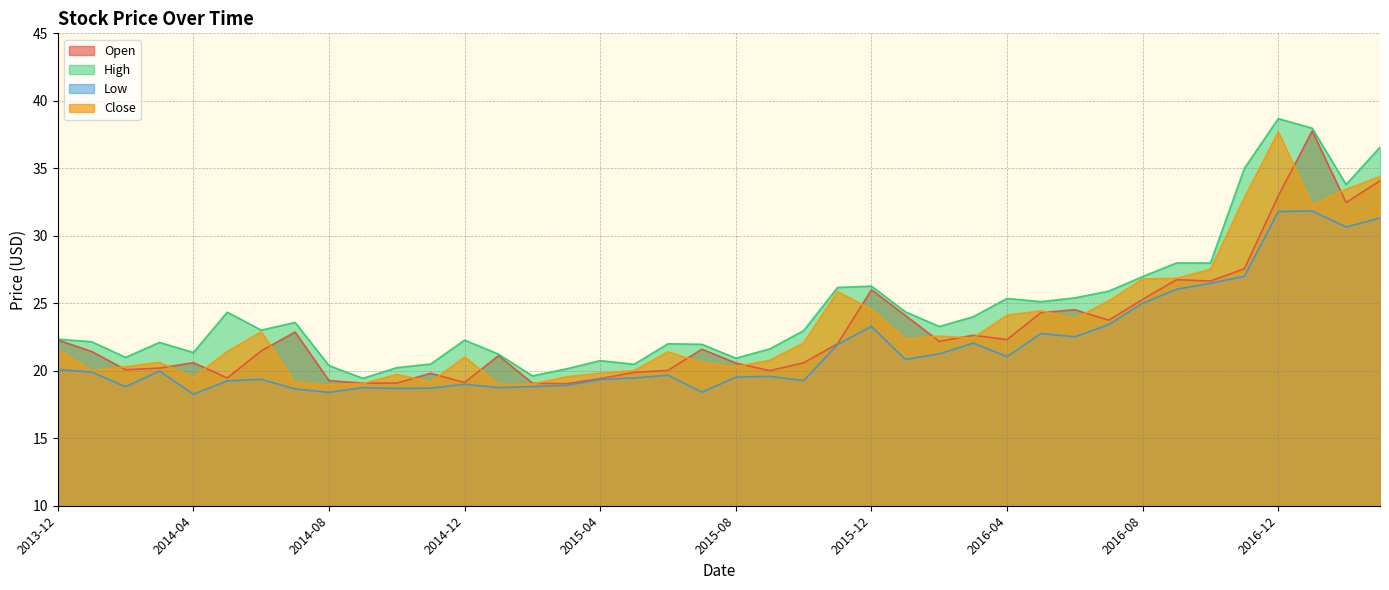

What position from the left is 2014-10?

11